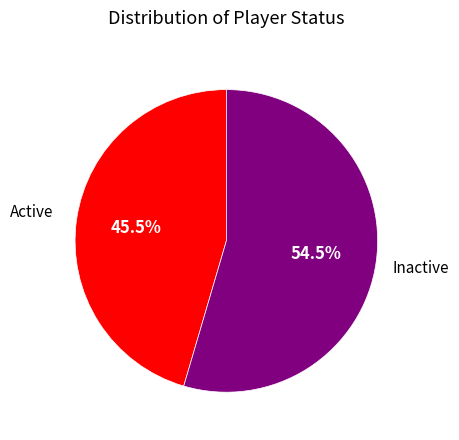

Is there any slice that represents more than half of the pie?

Yes